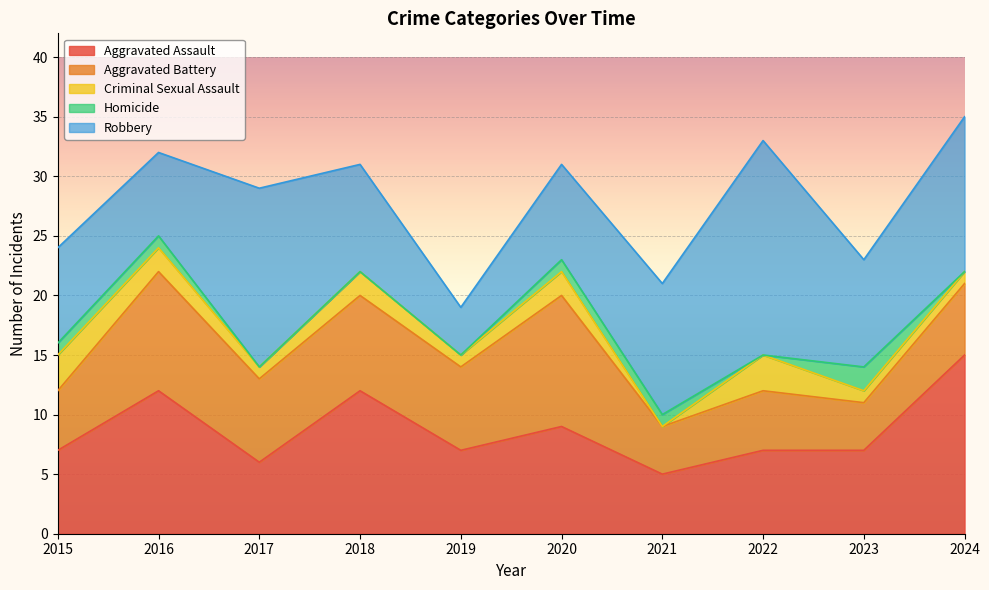

How many data points does each series have?

10